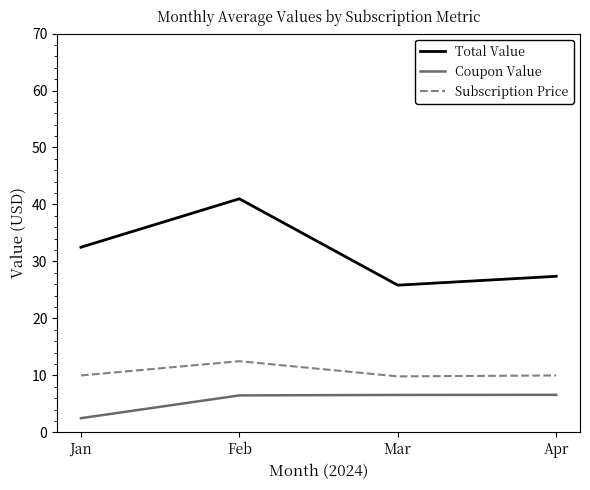

At which category is the sum across all series the highest?

Feb